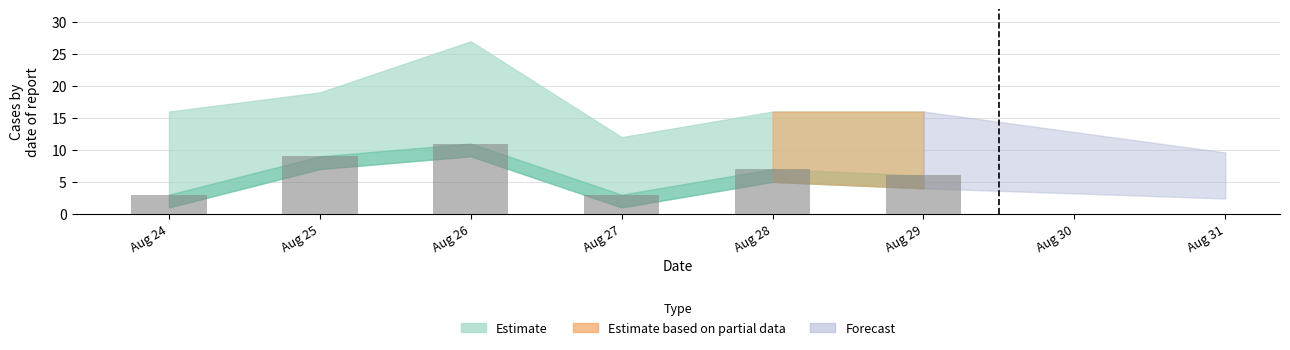

What is the minimum value shown in the chart?

3